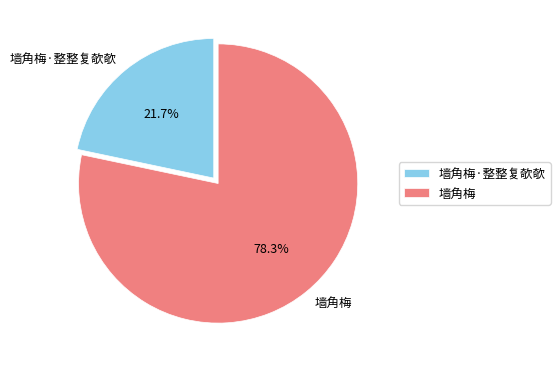

True or false: 墙角梅 accounts for 64% of the total.

False